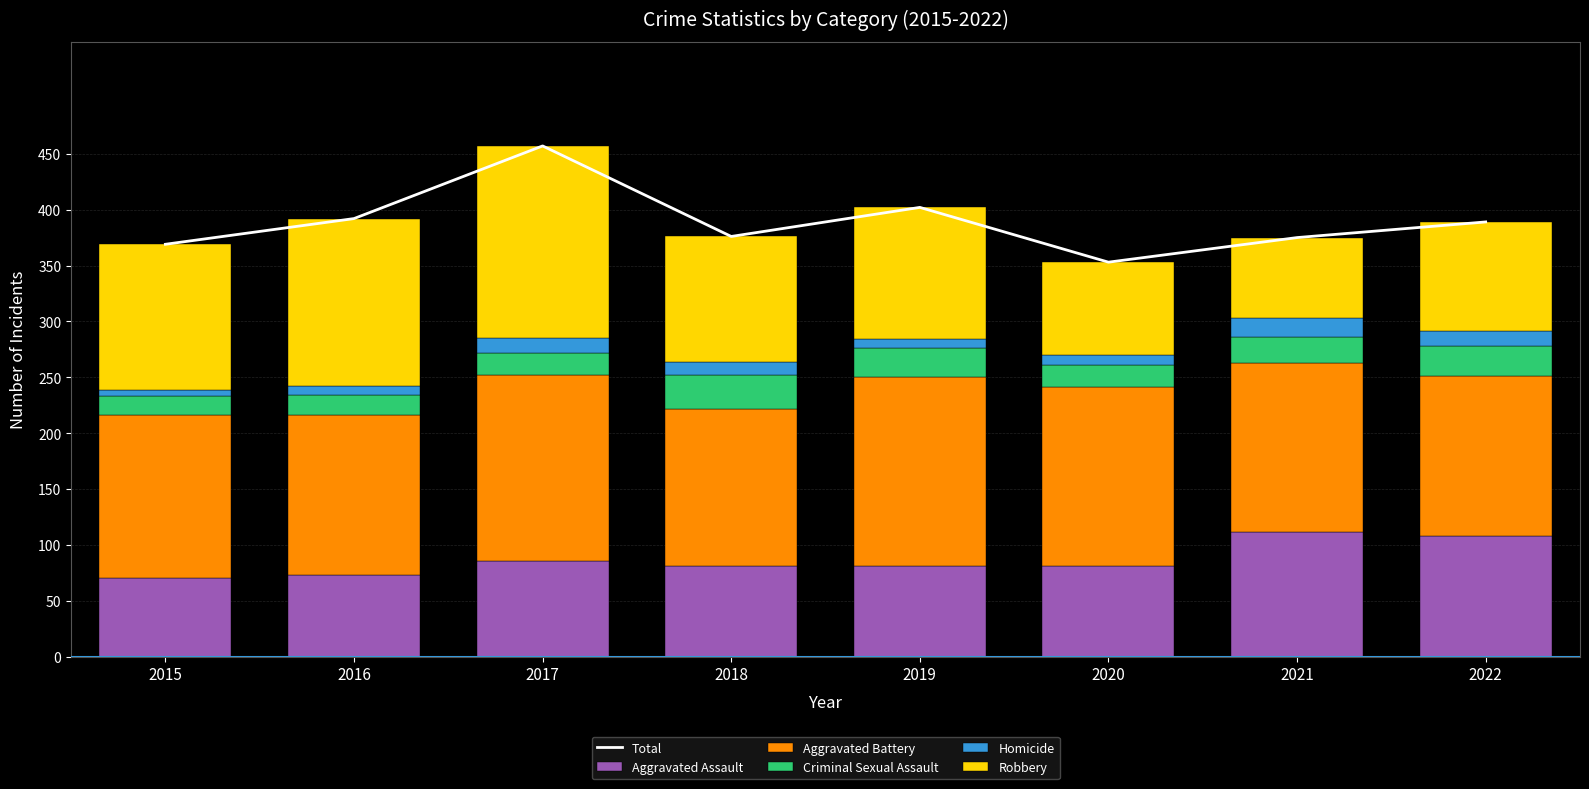

What is the total value across all series at 2021?

750